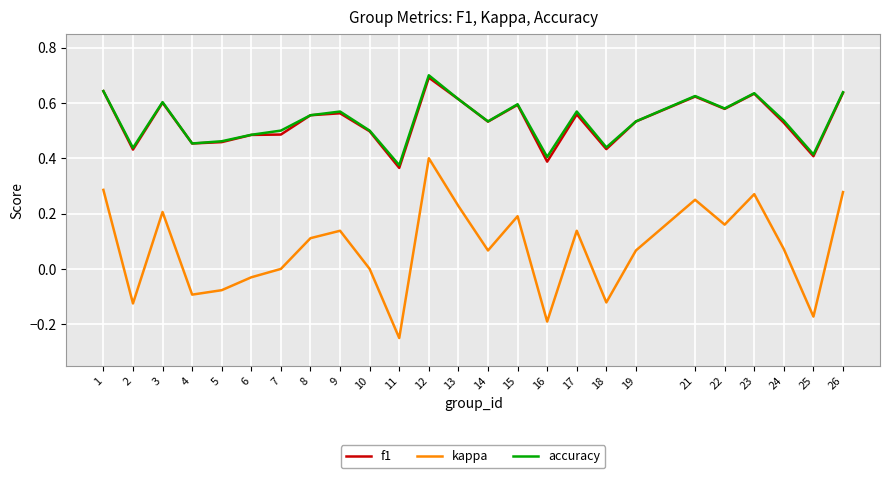

What is the total value across all series at 19?

1.1